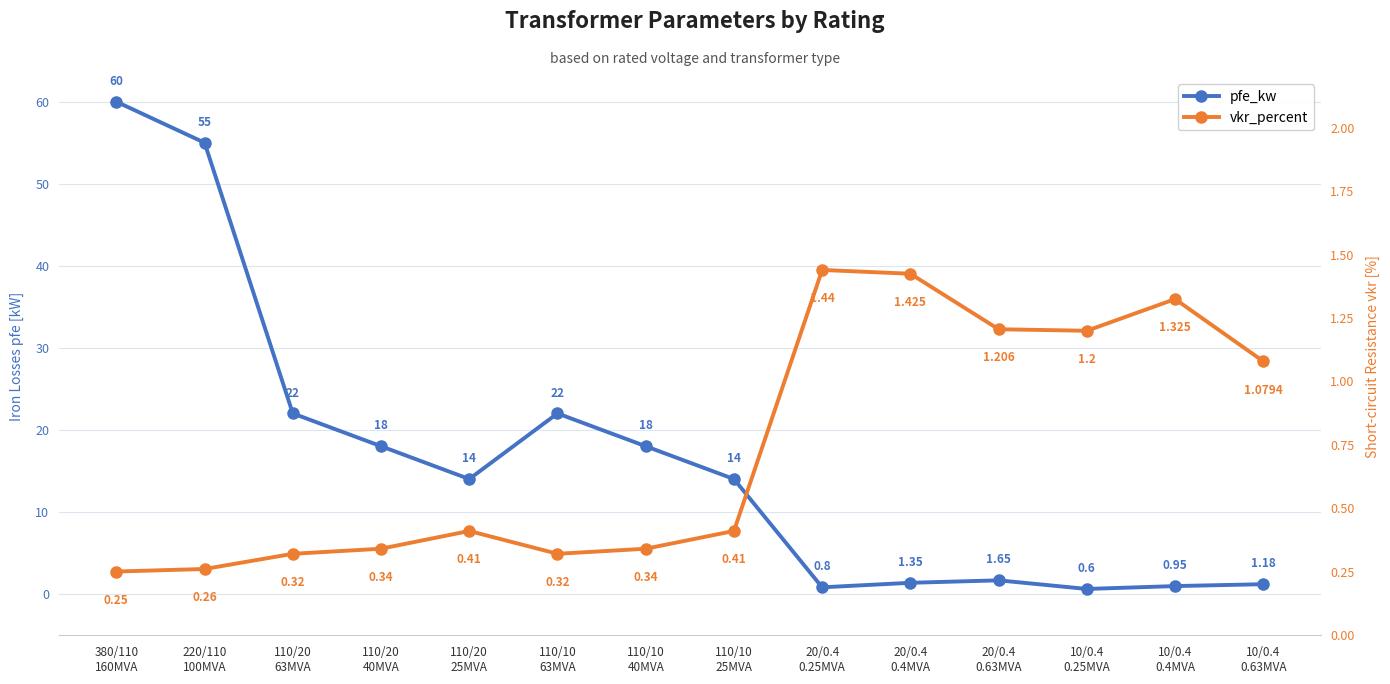

At which label does vkr_percent reach its peak?

20/0.4
0.25MVA